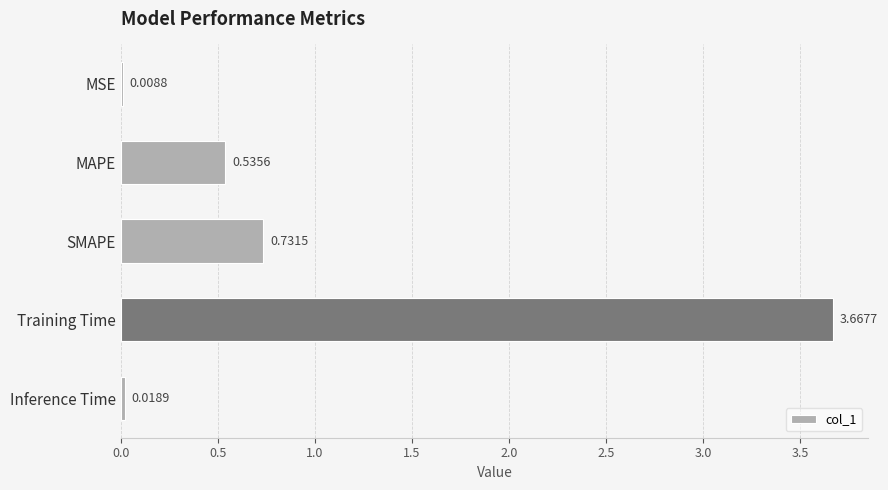

What is the sum of all values?

5.0